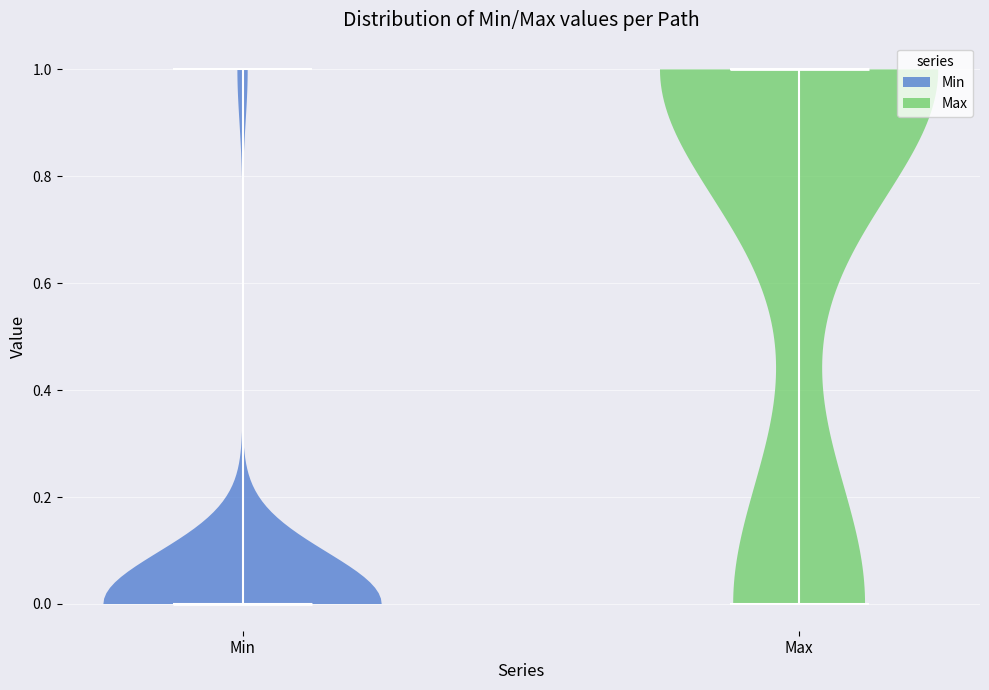

Reading left to right, read every violin against the y-axis: where its median line is, and the lowest and highest points it reaches. The values are not printed on the chart, so give them approximately, as read against the axis.

Min: median line 0, lowest point 0, highest point 1
Max: median line 1, lowest point 0, highest point 1